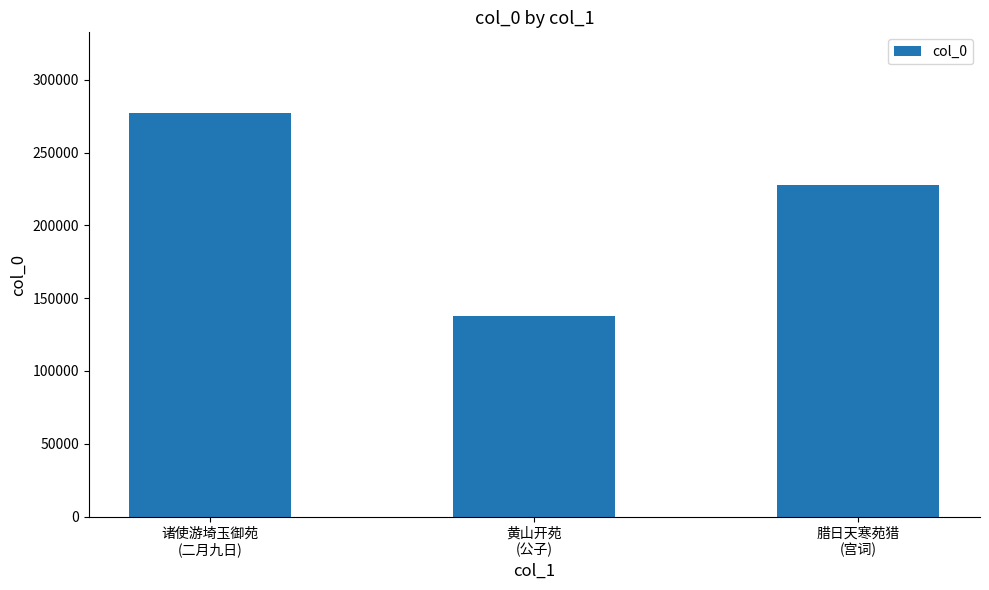

What is the change in value from 诸使游埼玉御苑
(二月九日) to 黄山开苑
(公子)?

-139724